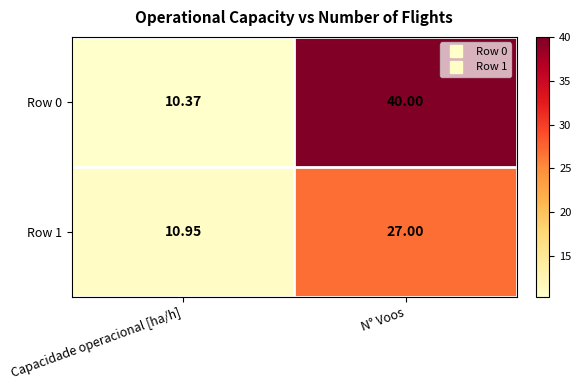

At which category does the chart reach its peak across all series?

N° Voos